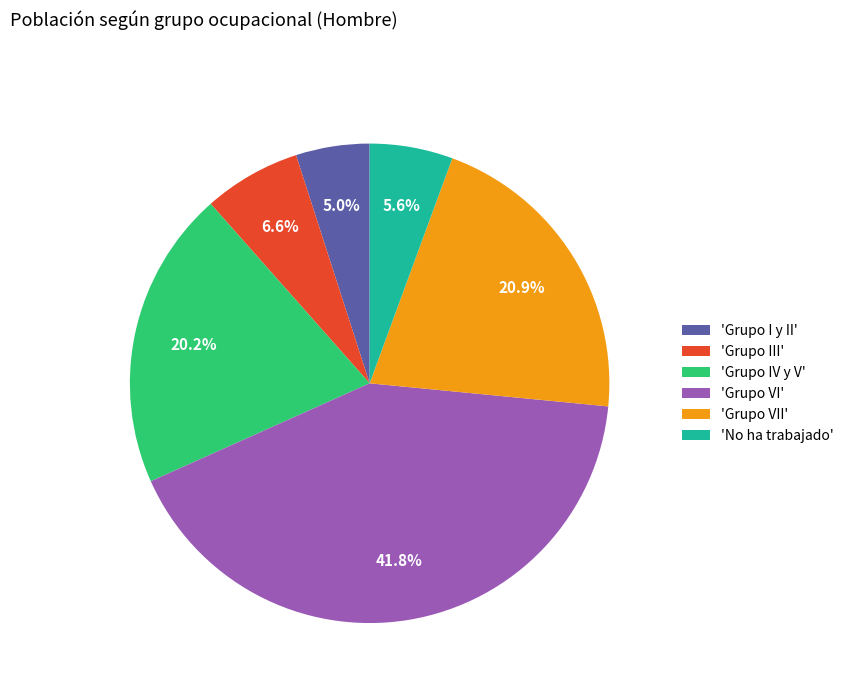

Does any single category account for the majority?

No